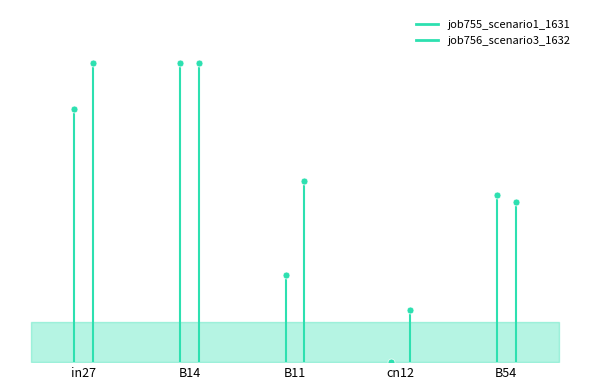

Read the job756_scenario3_1632 value at B14.

0.9